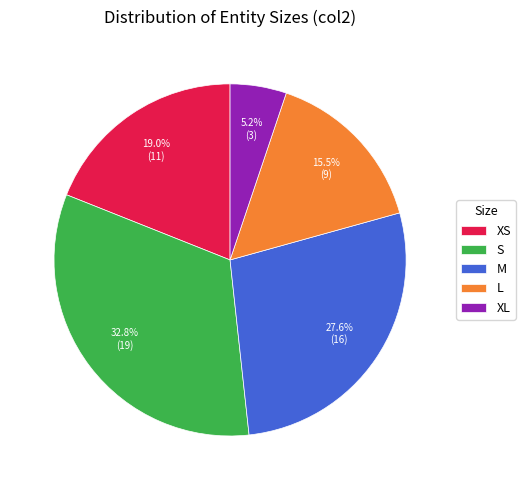

Which category has the smallest portion of the pie?

XL